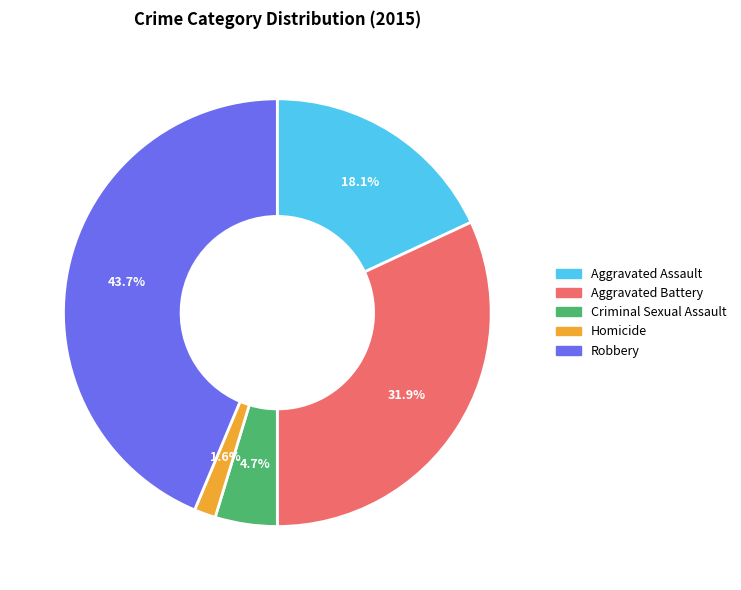

Rank the categories by value from lowest to highest.

Homicide, Criminal Sexual Assault, Aggravated Assault, Aggravated Battery, Robbery